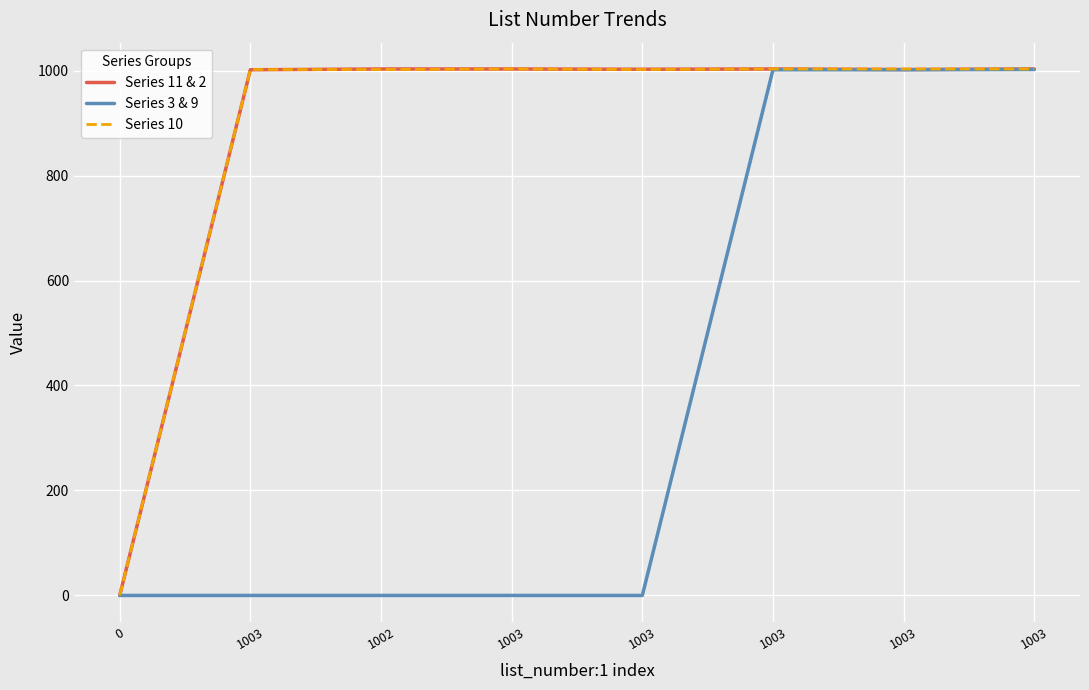

The Series 3 & 9 series shows 1002.0 at 1003. True or false?

True